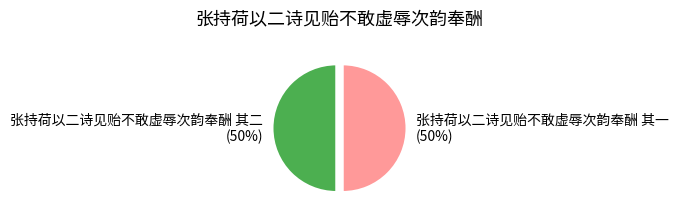

What percentage is the 张持荷以二诗见贻不敢虚辱次韵奉酬 其二 slice, to the nearest percent?

50%